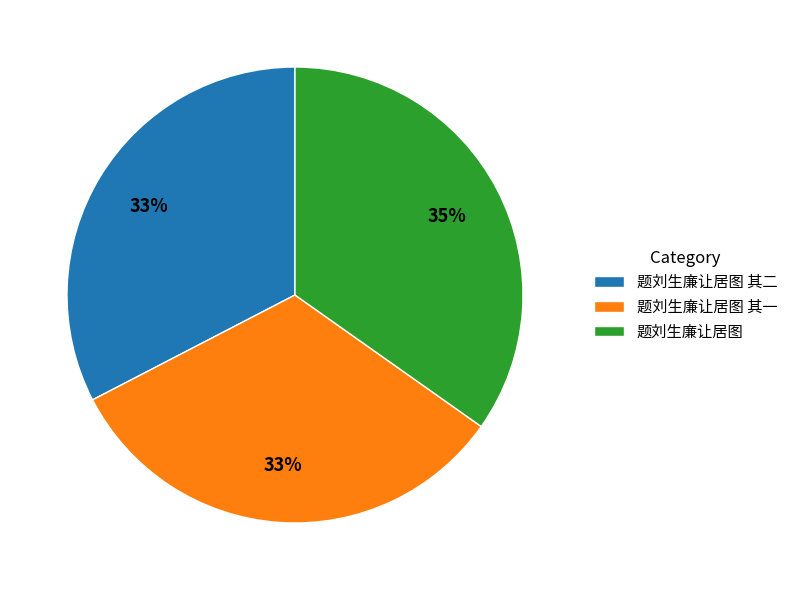

Which category has the biggest portion of the pie?

题刘生廉让居图